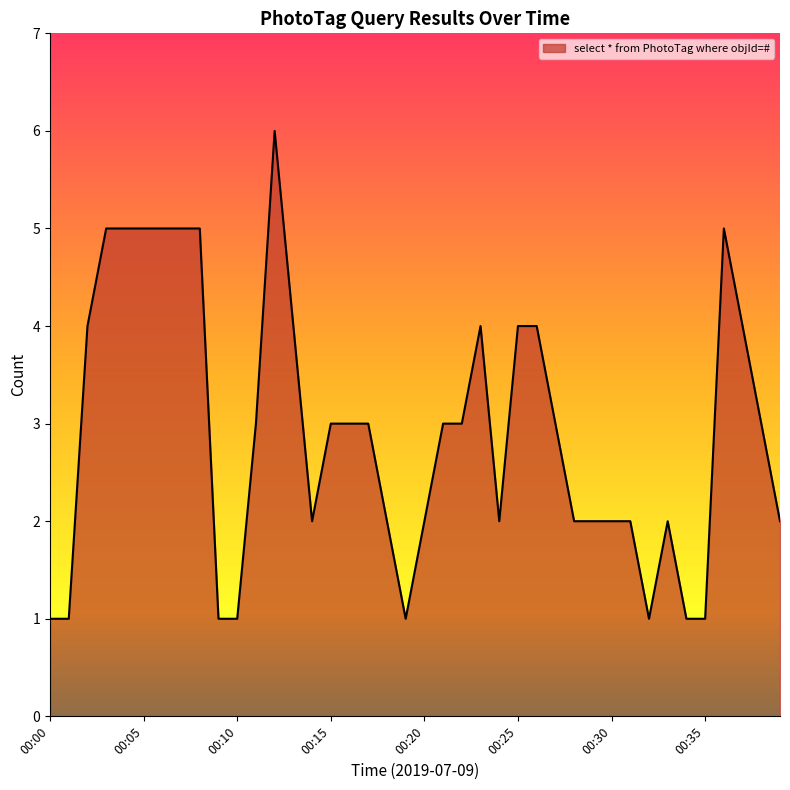

What is the average value?

3